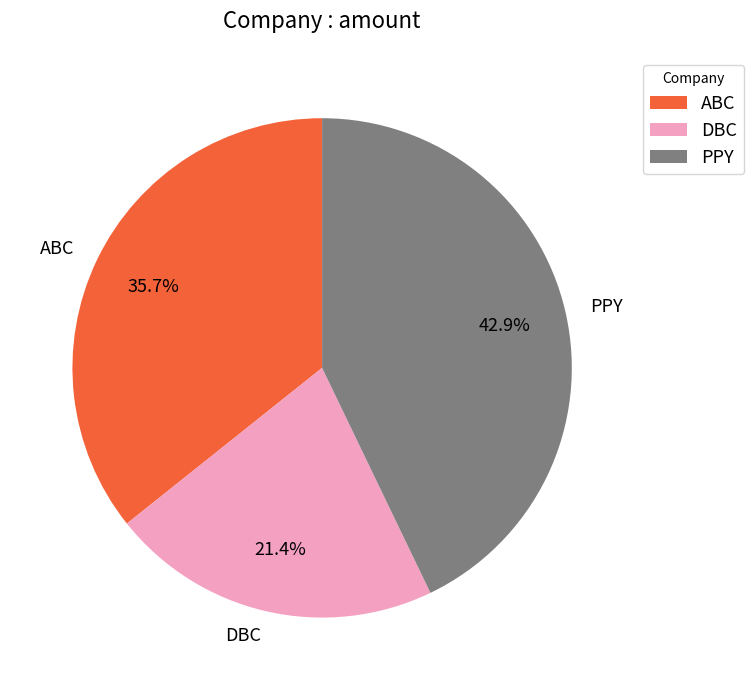

What is the largest slice in the pie chart?

PPY